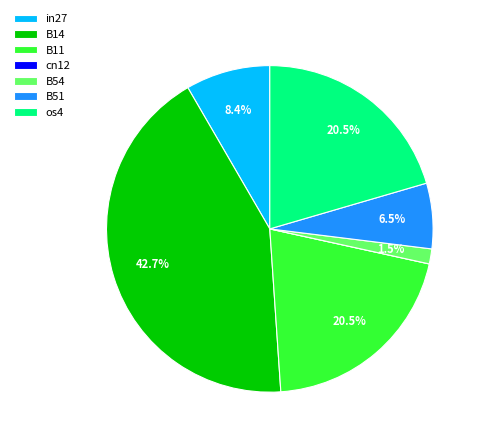

Is there a majority slice in this chart?

No